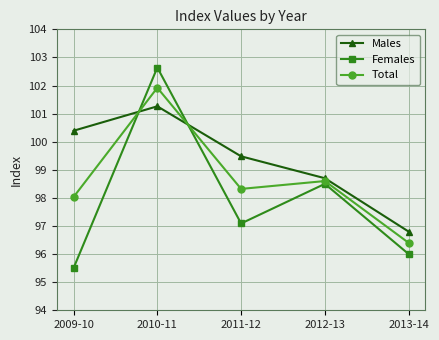

What is the average value of the Total series?

98.7